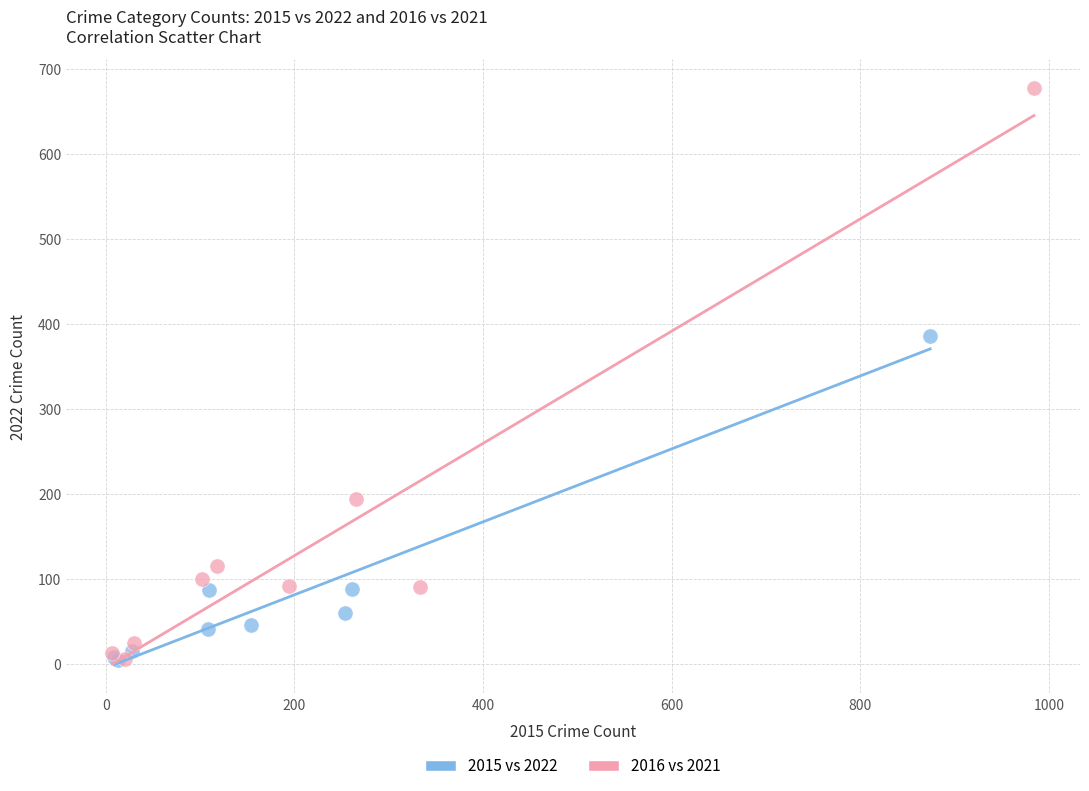

Which series reaches the maximum Y coordinate?

2016 vs 2021